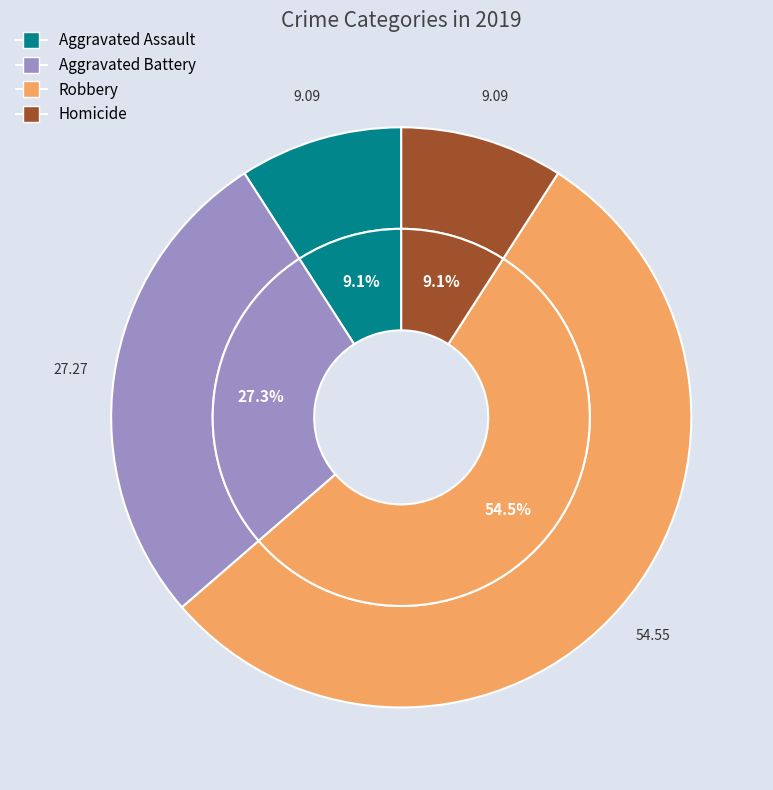

To the nearest percent, what portion does Homicide represent?

9%